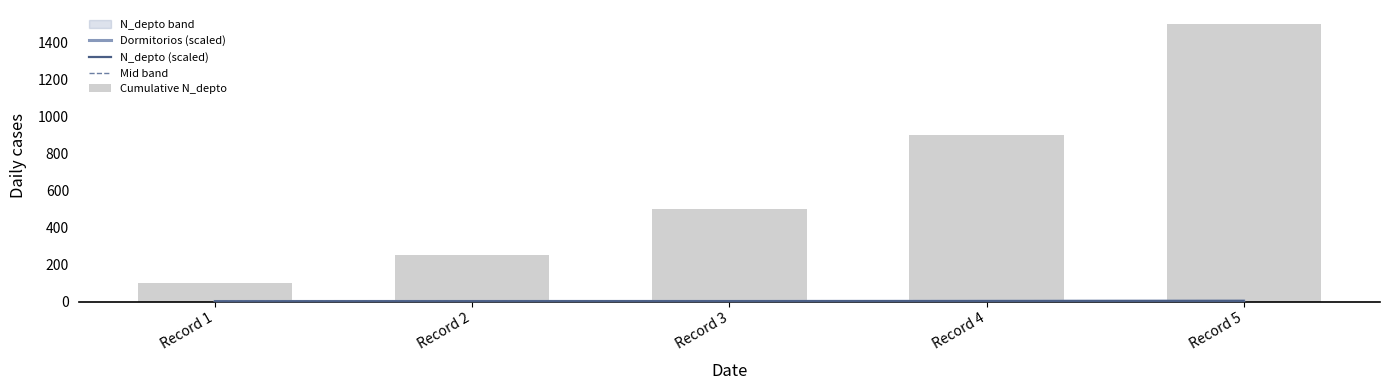

Between Record 1 and Record 3, which is larger?

Record 3